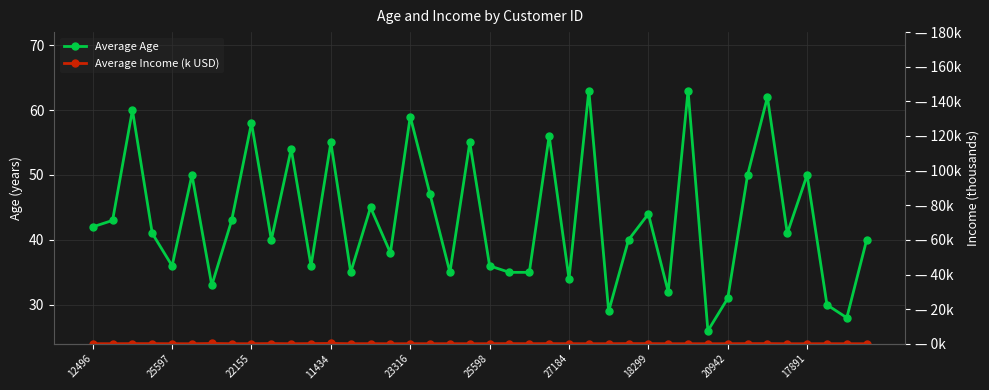

The value of Average Income (k USD) at 14 is 0.1. True or false?

True